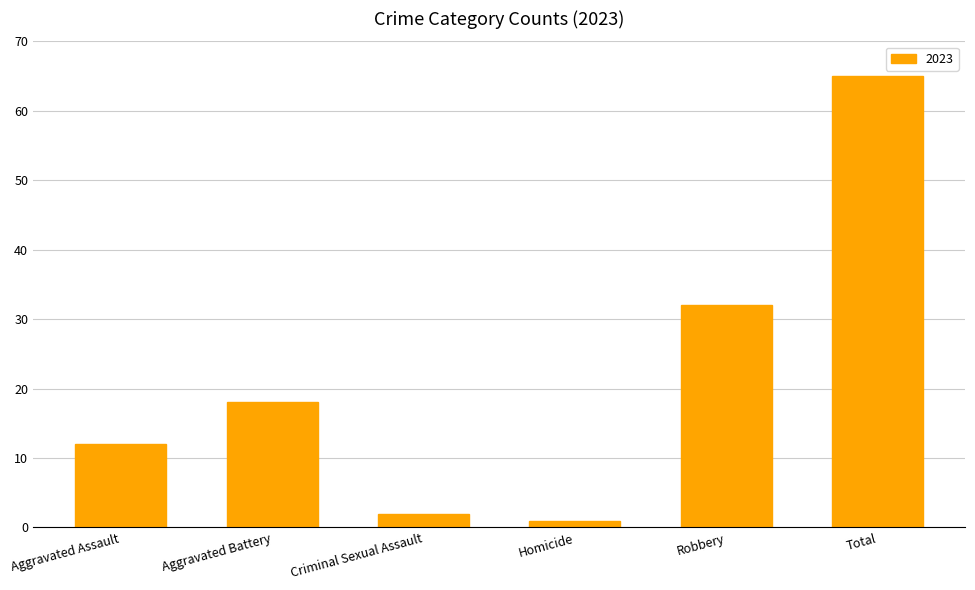

True or false: the data shows 2 at Criminal Sexual Assault.

True